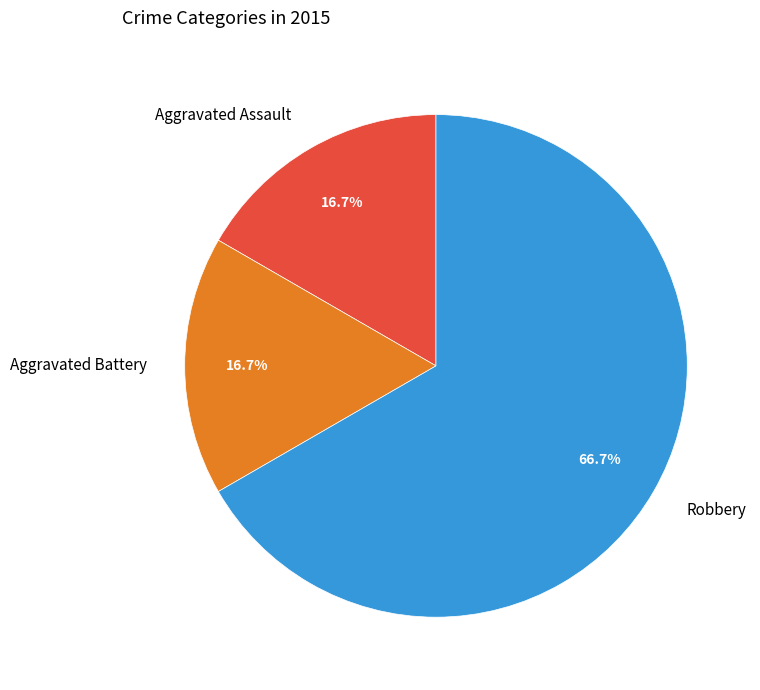

Which category has the biggest portion of the pie?

Robbery